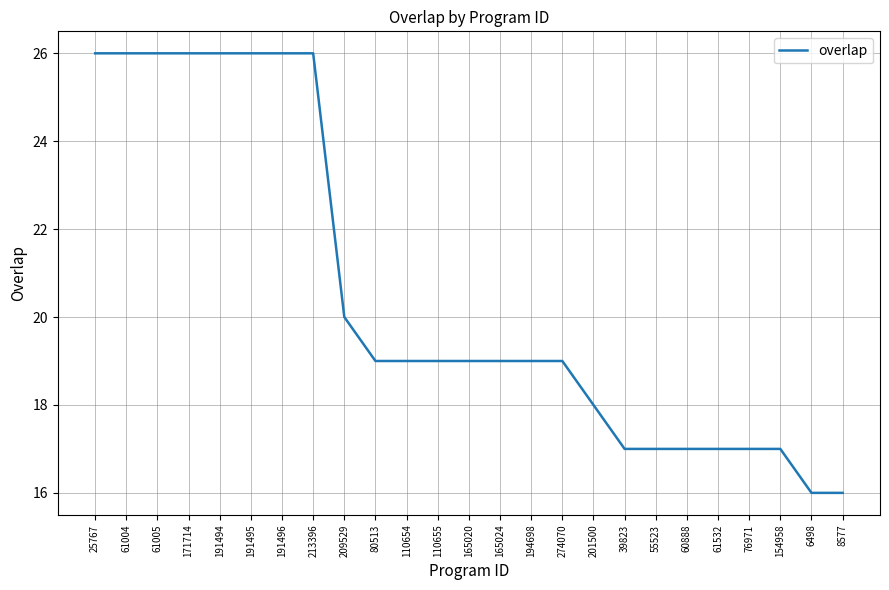

Reading left to right, transcribe all the data shown in this chart.

25767=26	61004=26	61005=26	171714=26	191494=26	191495=26	191496=26	213396=26	209529=20	80513=19	110654=19	110655=19	165020=19	165024=19	194698=19	274070=19	201500=18	39823=17	55523=17	60888=17	61532=17	76971=17	154958=17	6498=16	8577=16